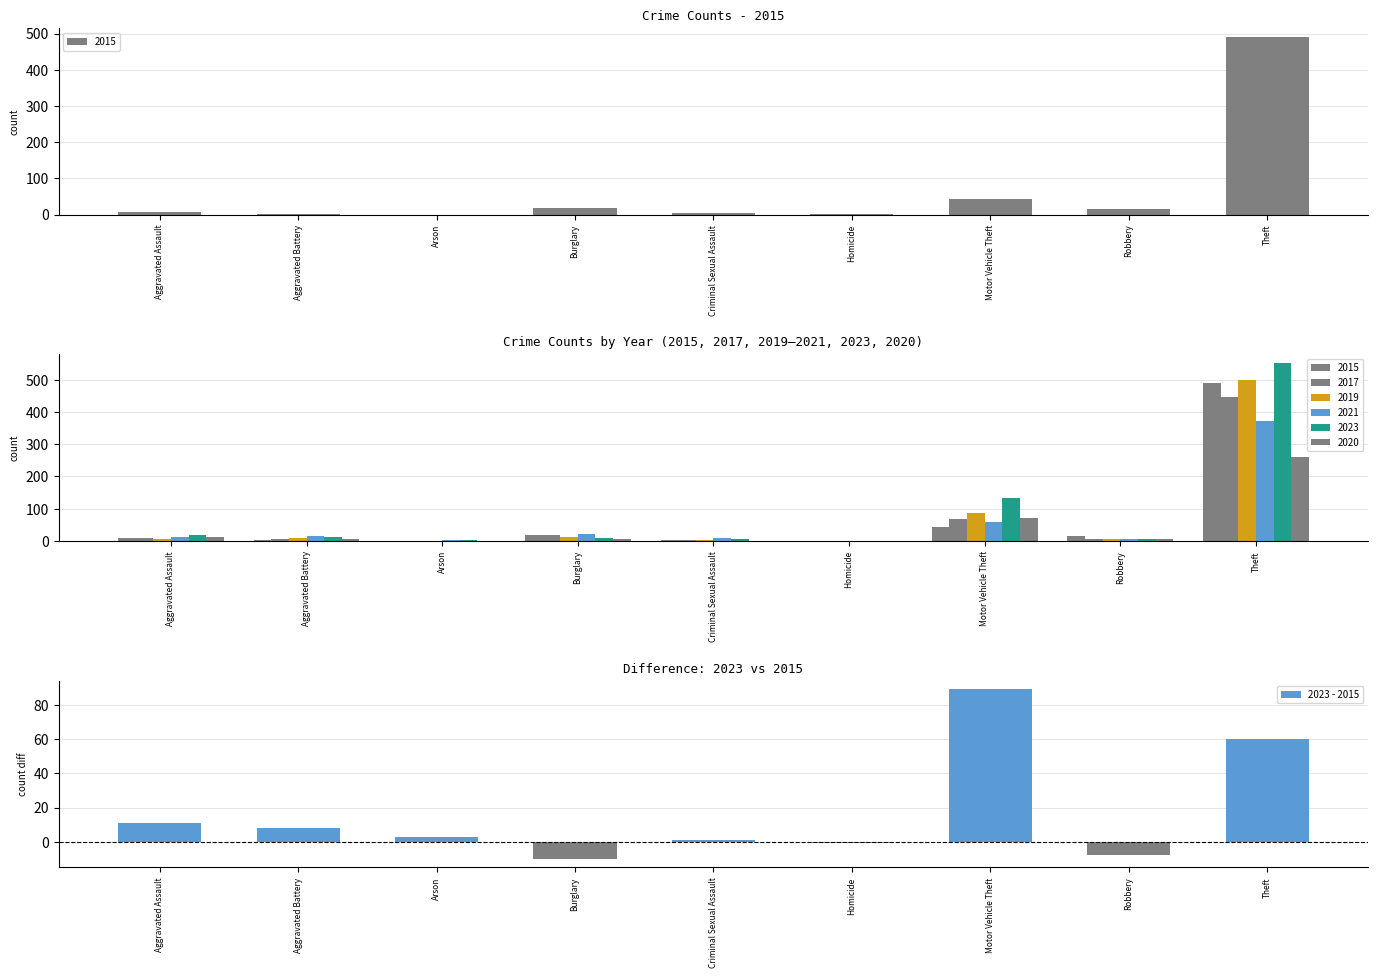

True or false: the data shows 19 at Aggravated Assault.

False